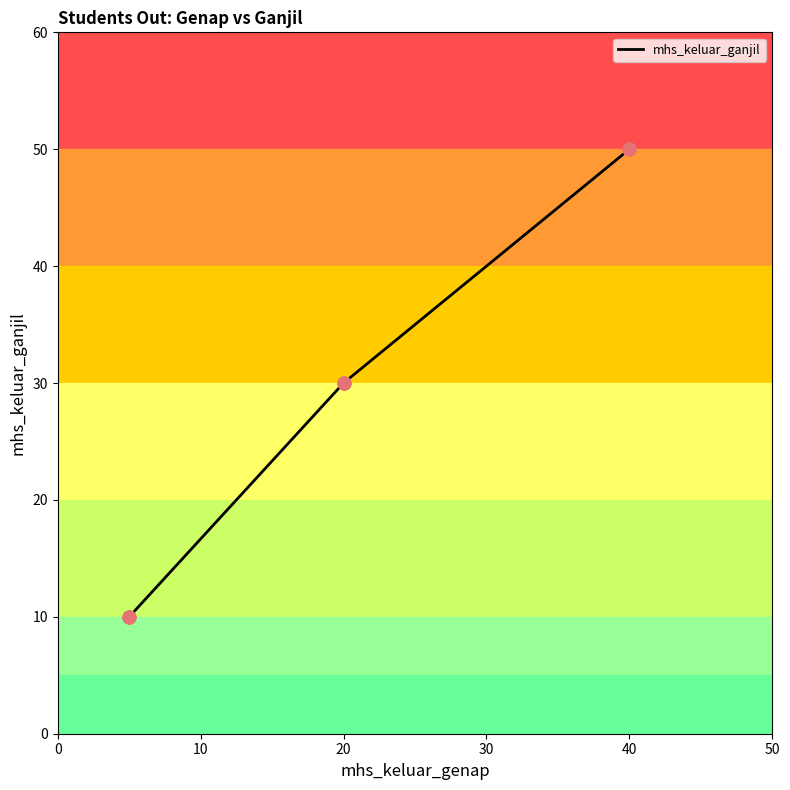

Approximately how many times larger is the value at 10 compared to 0?

3.0